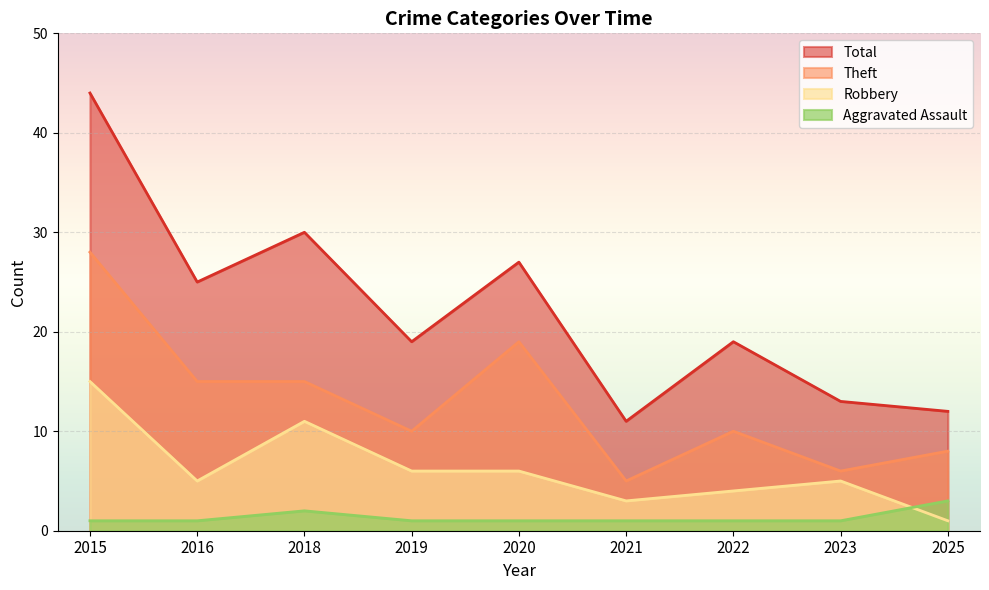

What is the difference between the Robbery values at 2021 and 2015?

12